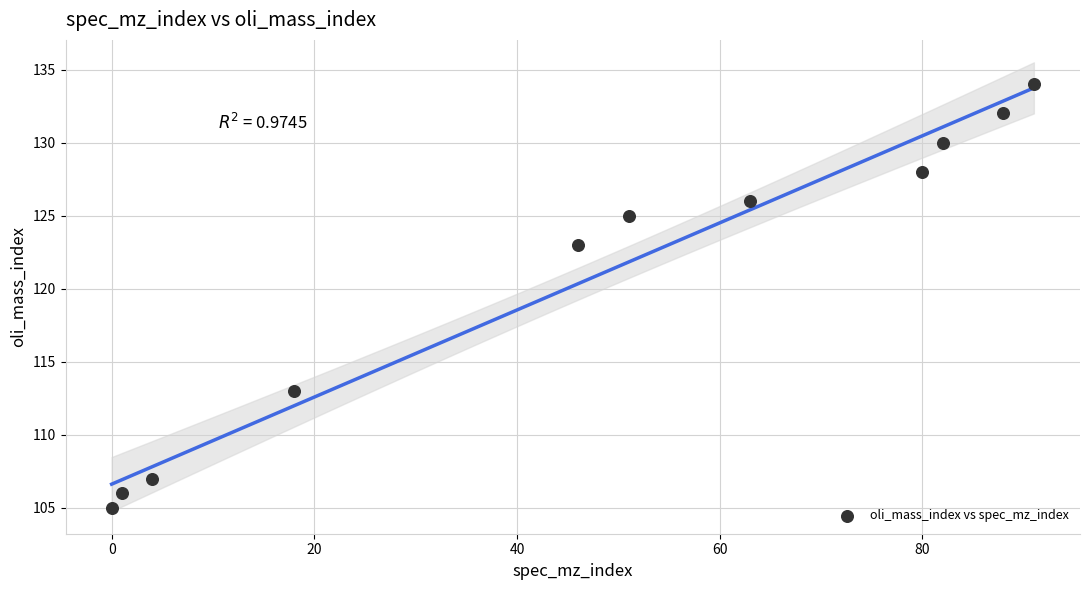

What Y value in the scatter plot is closest to 119?

123